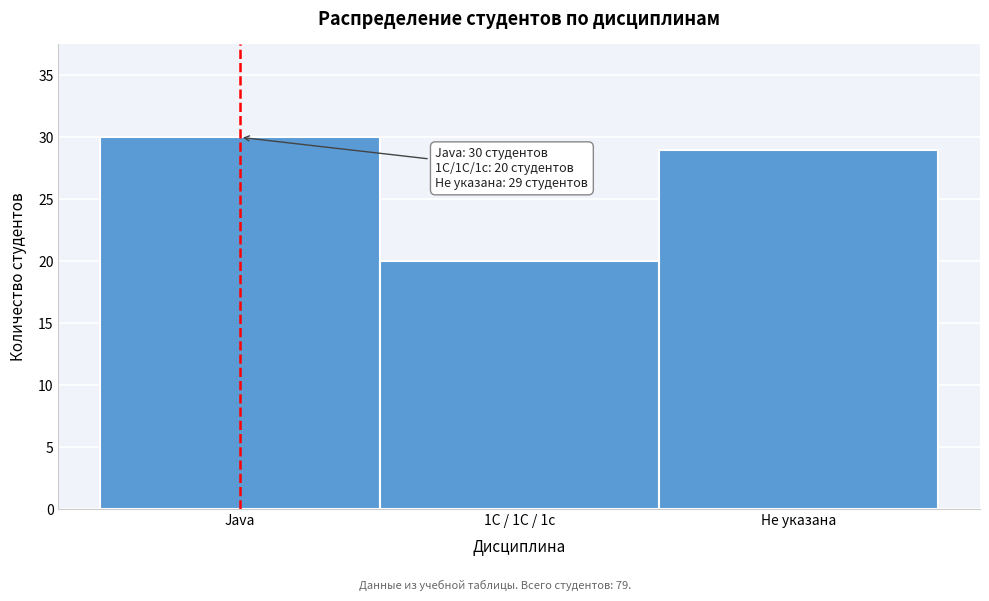

Reading left to right, extract all data points from this chart.

30	20	29